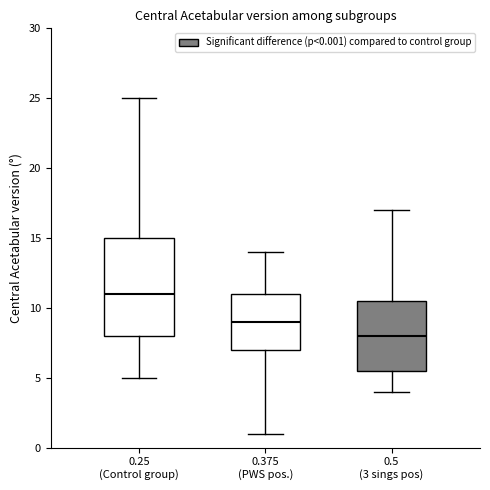

Which box has the highest median line?

0.25 (Control group)